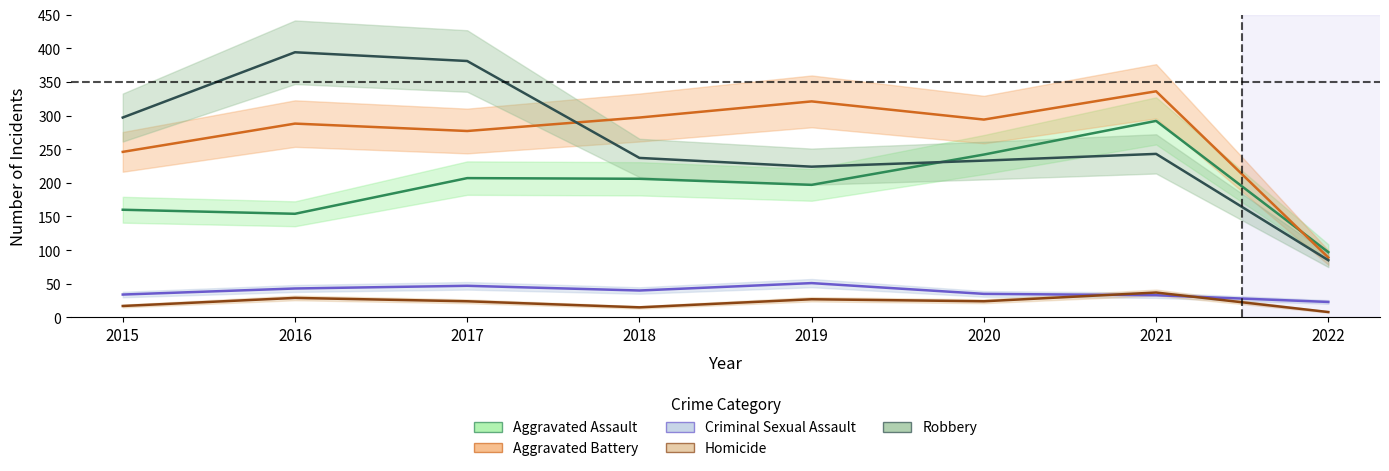

What is the difference between the maximum and minimum values in the Criminal Sexual Assault series?

28